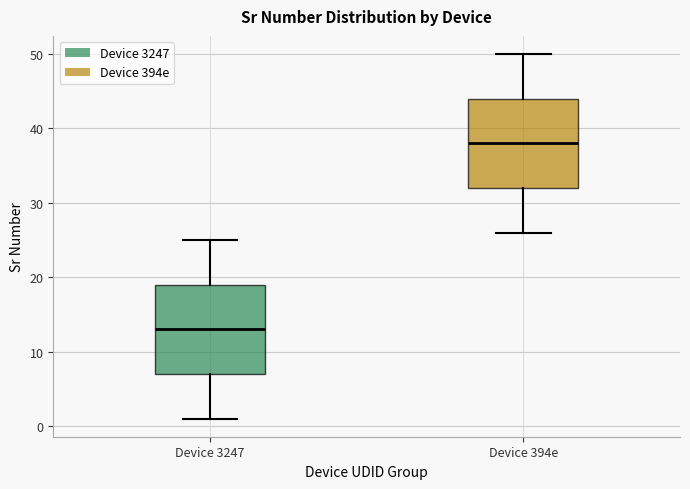

Reading left to right, read every box against the y-axis: the position of its median line, the range the box covers, and the ends of its whiskers. The values are not printed on the chart, so give them approximately, as read against the axis.

Device 3247: median 13, box 7 to 19, whiskers 1 to 25
Device 394e: median 38, box 32 to 44, whiskers 26 to 50